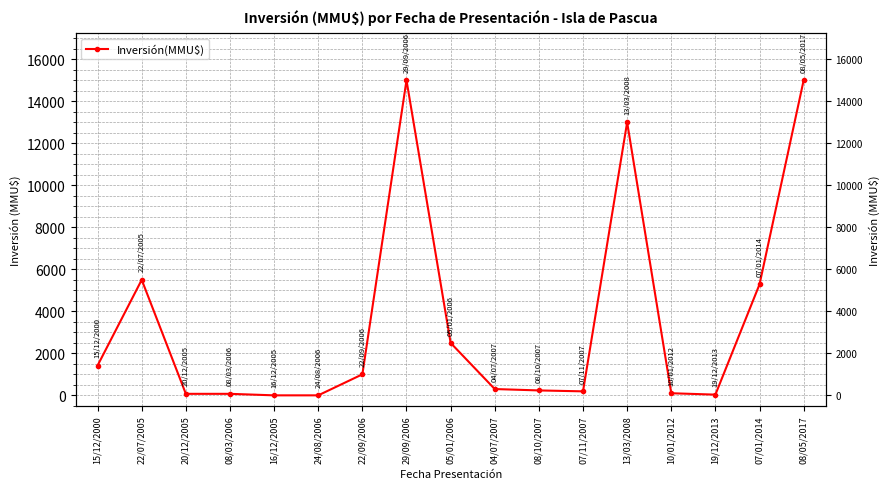

True or false: the data shows 122 at 20/12/2005.

False